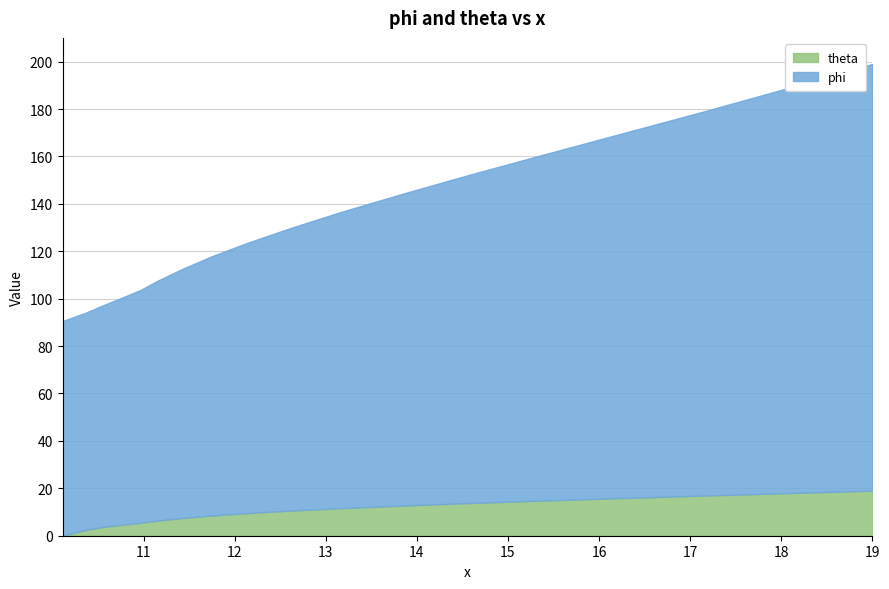

What is the difference between the phi values at 15.35 and 13.83?

14.2